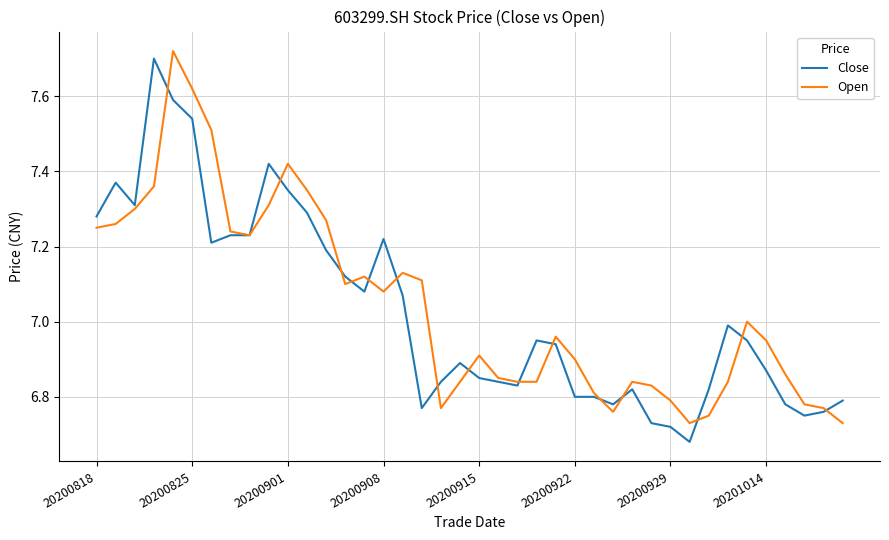

List the series in order of their overall mean, lowest first.

Close, Open